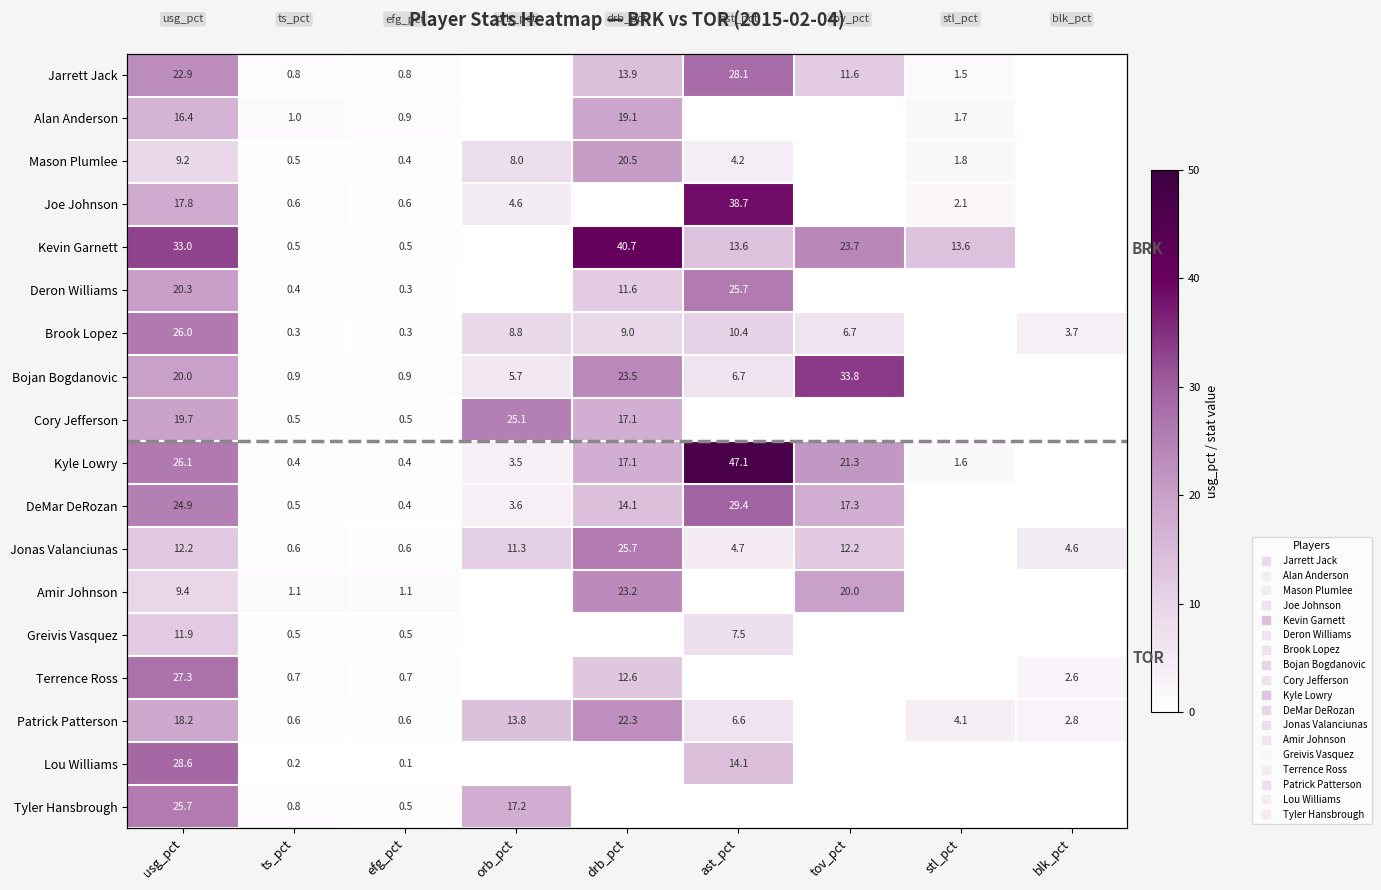

Which has a higher value, ast_pct or blk_pct?

ast_pct